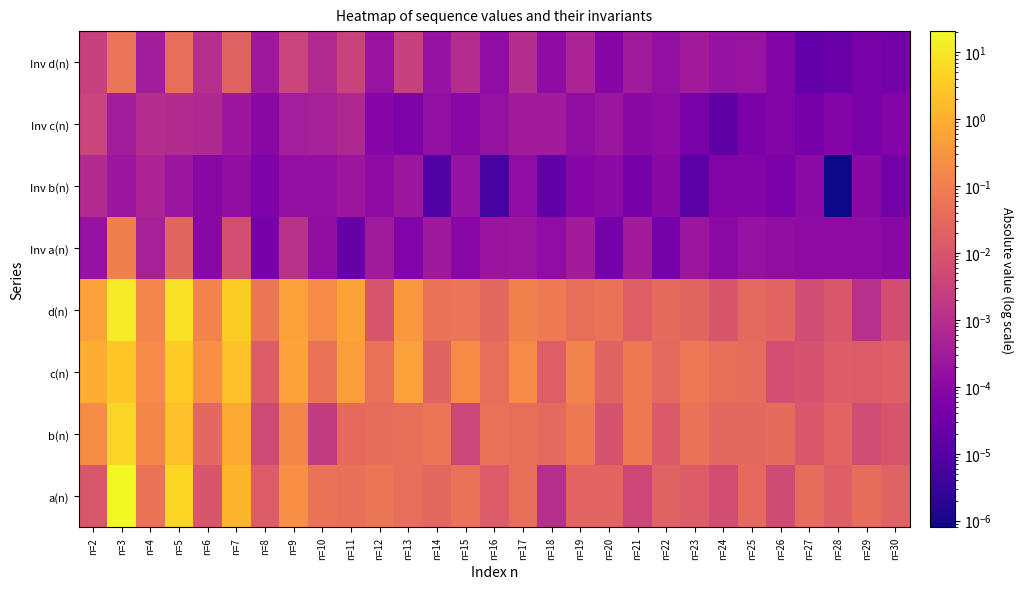

Between n=25 and n=8, which is larger?

n=25